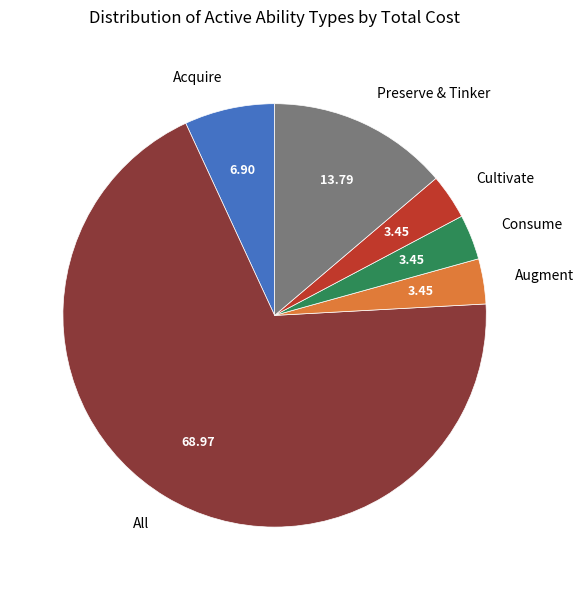

What is the majority slice?

All